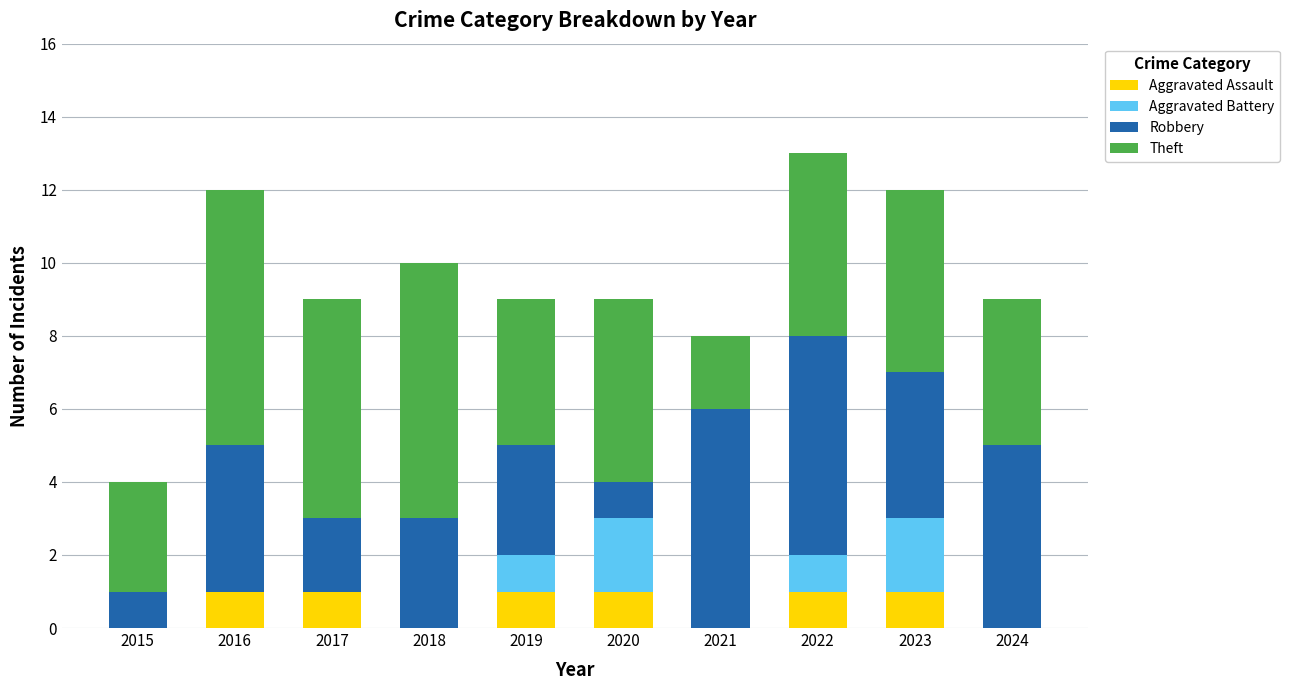

What is the sum of all Aggravated Assault values?

6